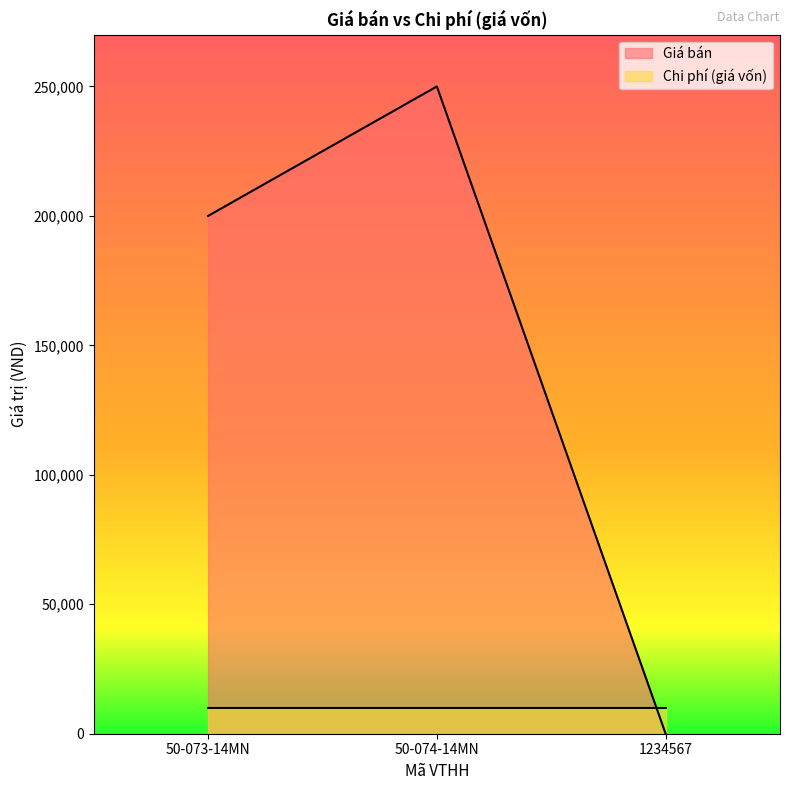

Reading left to right, list all the values displayed in this chart.

200000	250000	0